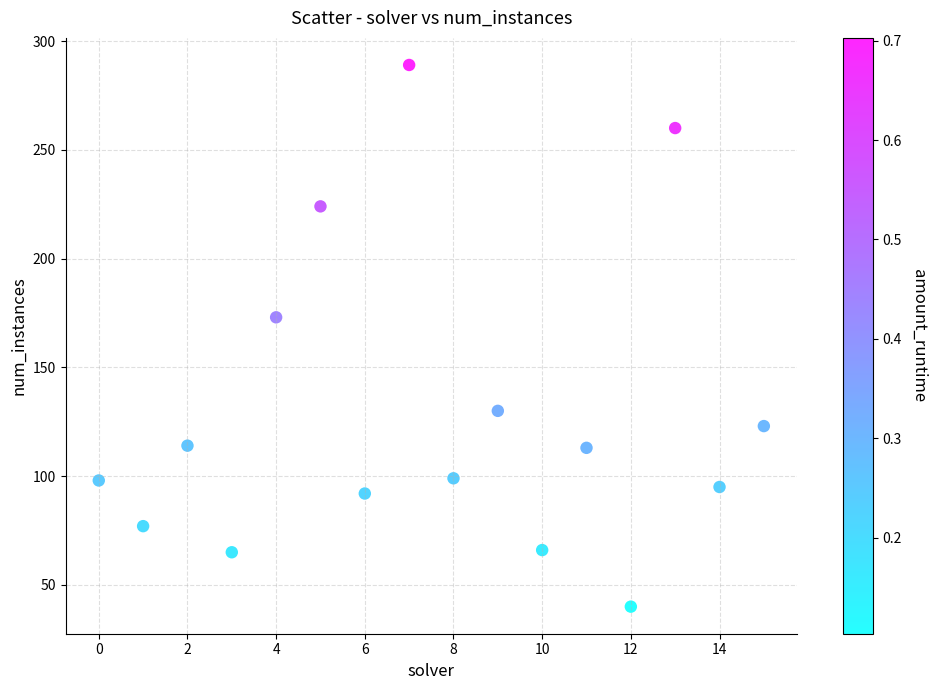

What Y value in the scatter plot is closest to 164?

173